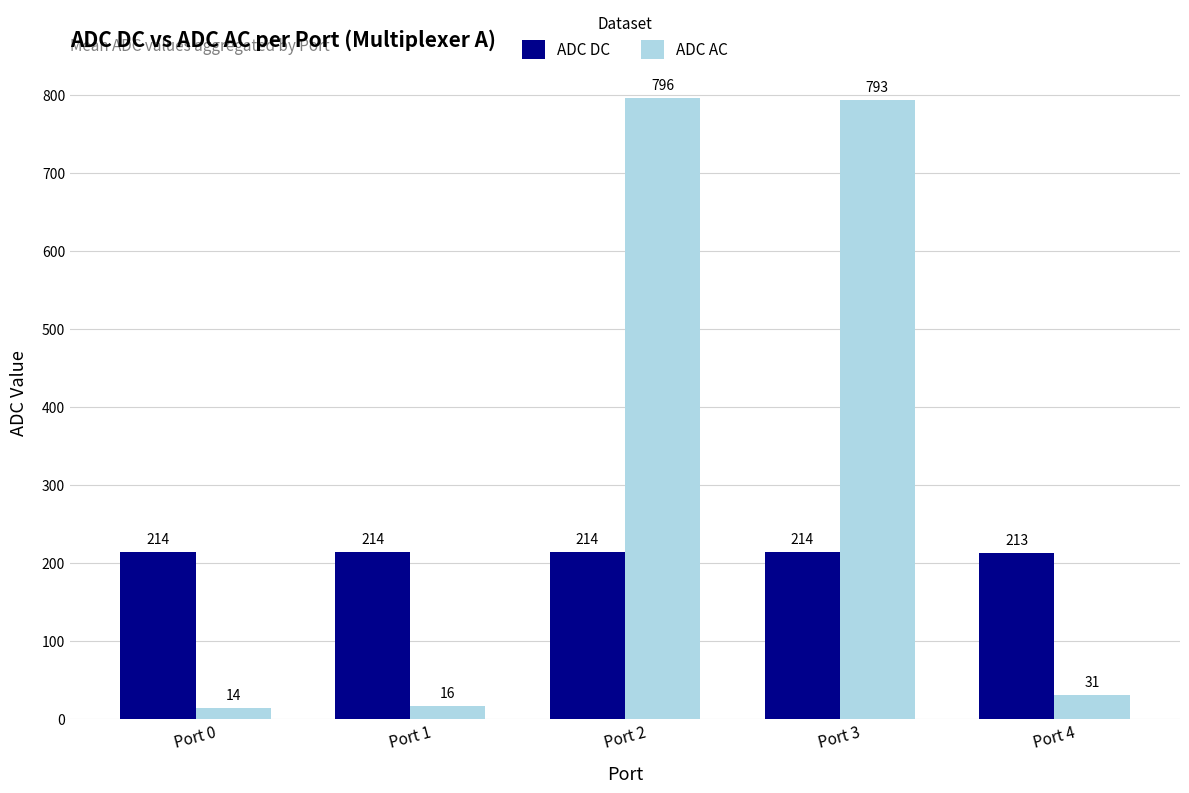

Where does the ADC AC series first go above 31?

Port 2